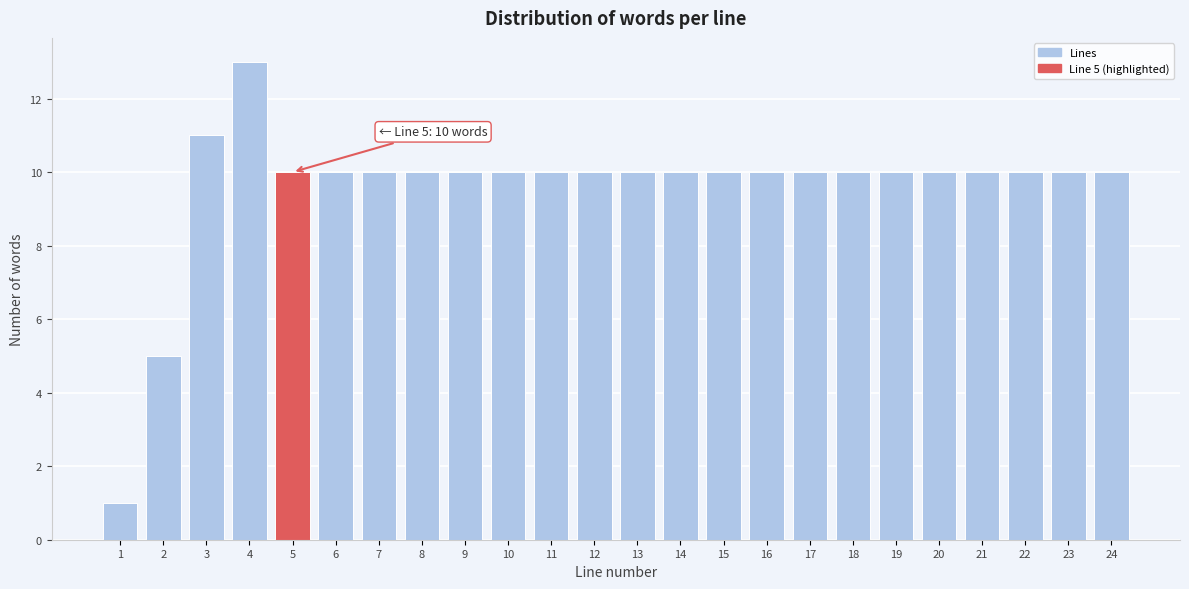

Reading left to right, extract all data points from this chart.

1	5	11	13	10	10	10	10	10	10	10	10	10	10	10	10	10	10	10	10	10	10	10	10